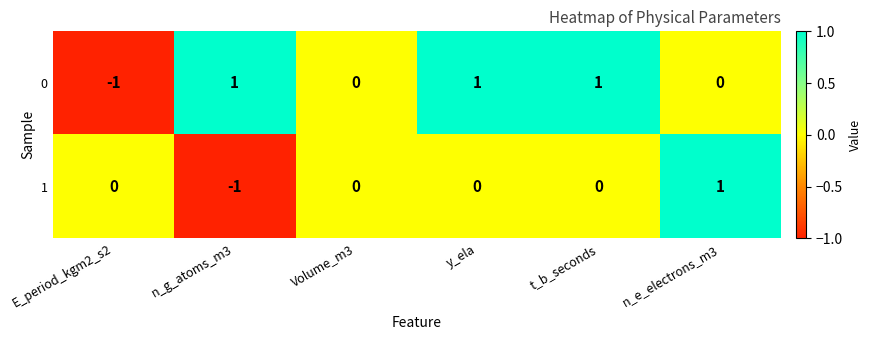

How many 1 values are between 0 and 1?

5